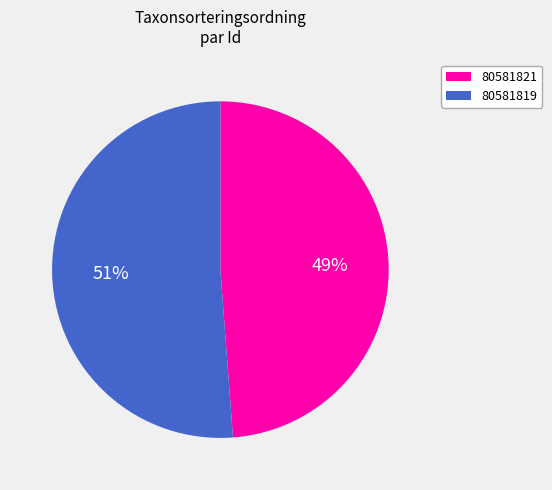

To the nearest percent, what is the difference between the largest and smallest slice percentages?

2%